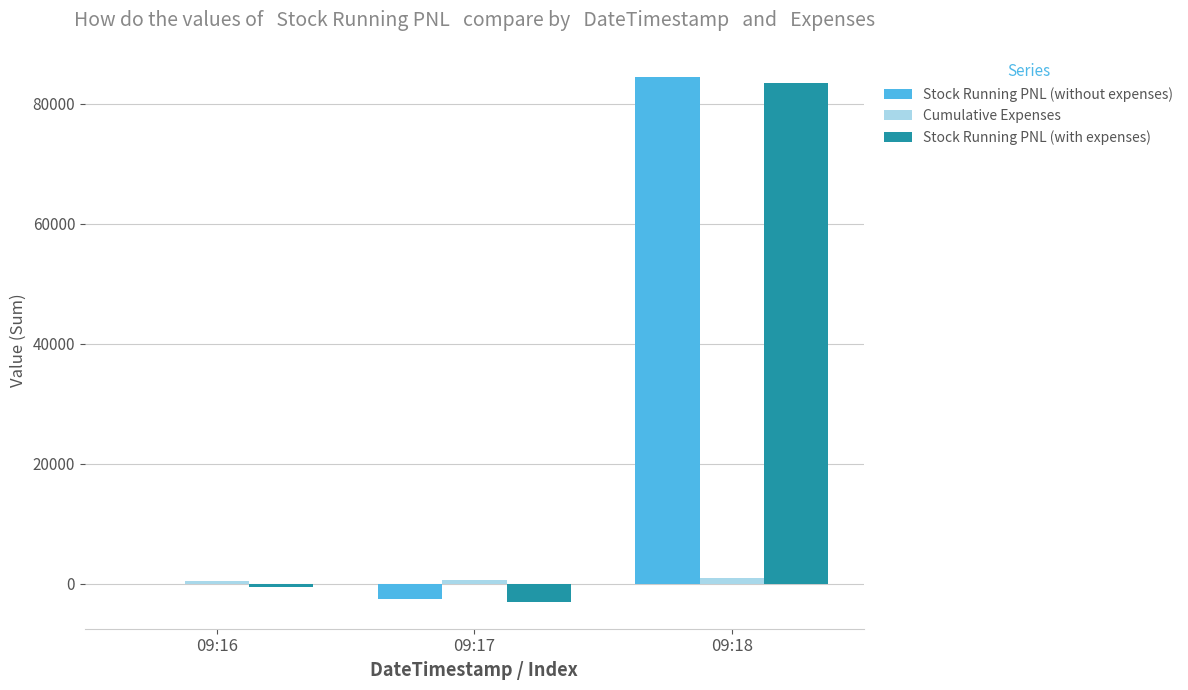

What is the sum of all Stock Running PNL (with expenses) values?

79787.0